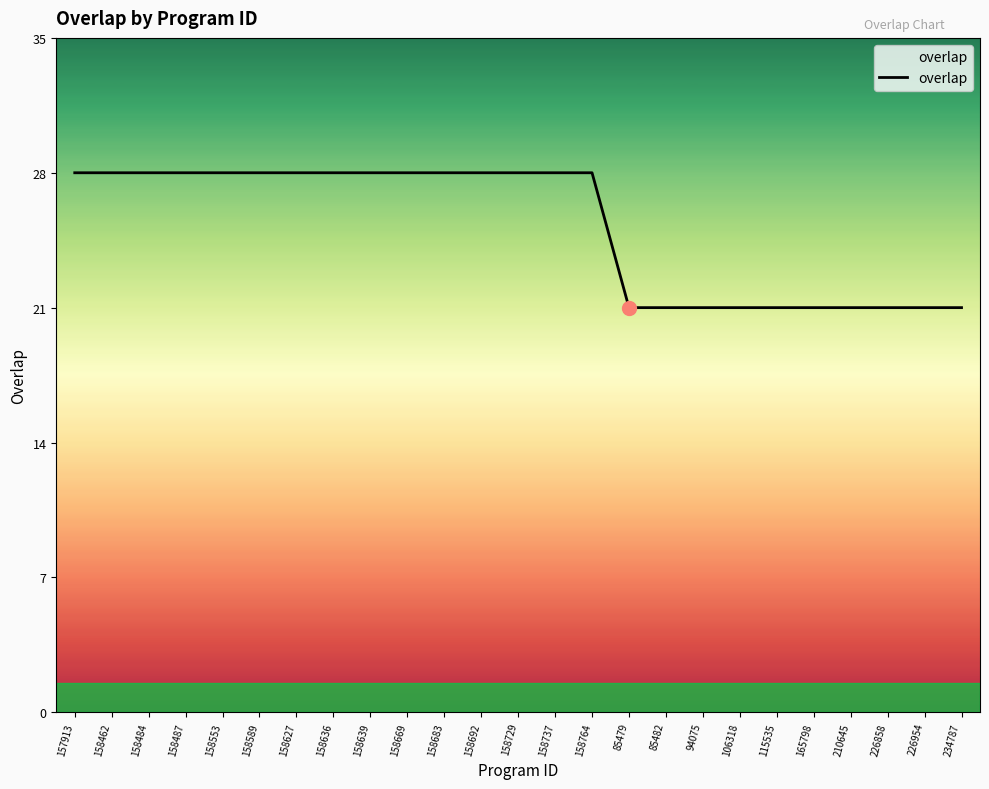

What position from the right is 115535?

6